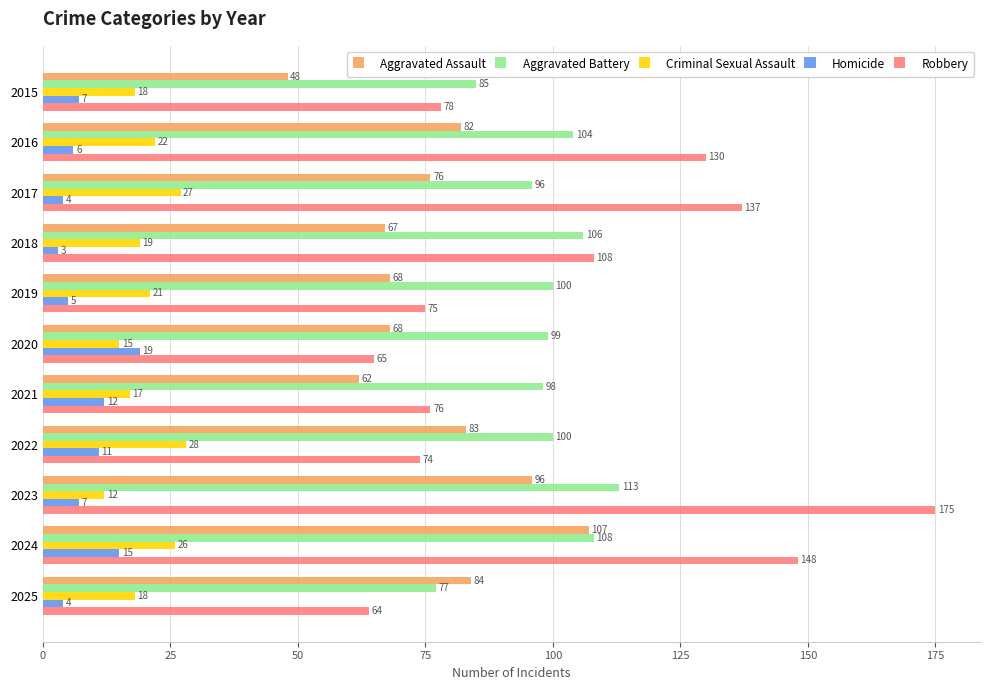

What is the difference between the highest and lowest values at 2023?

168